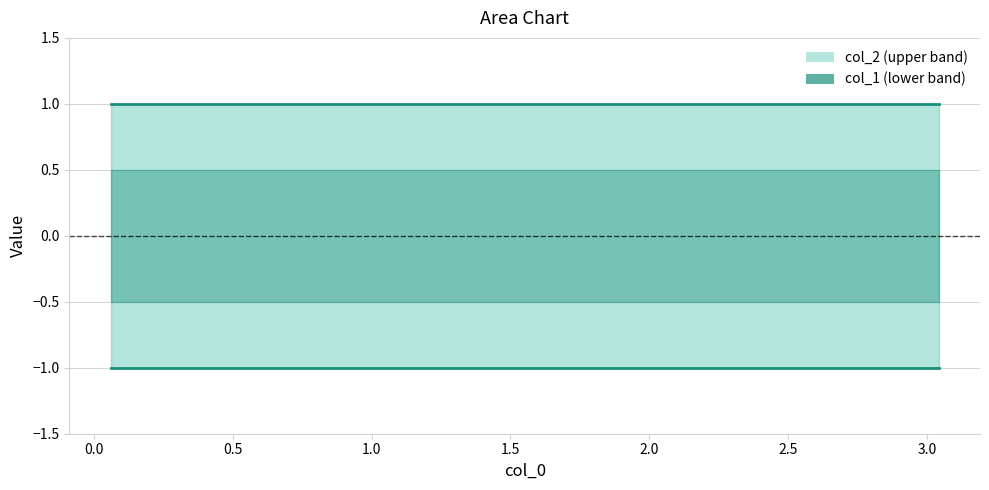

Reading left to right, what are all the values shown in this chart?

col_1: -1	-1	-1	-1	-1	-1	-1	-1	-1	-1
col_2: 1	1	1	1	1	1	1	1	1	1